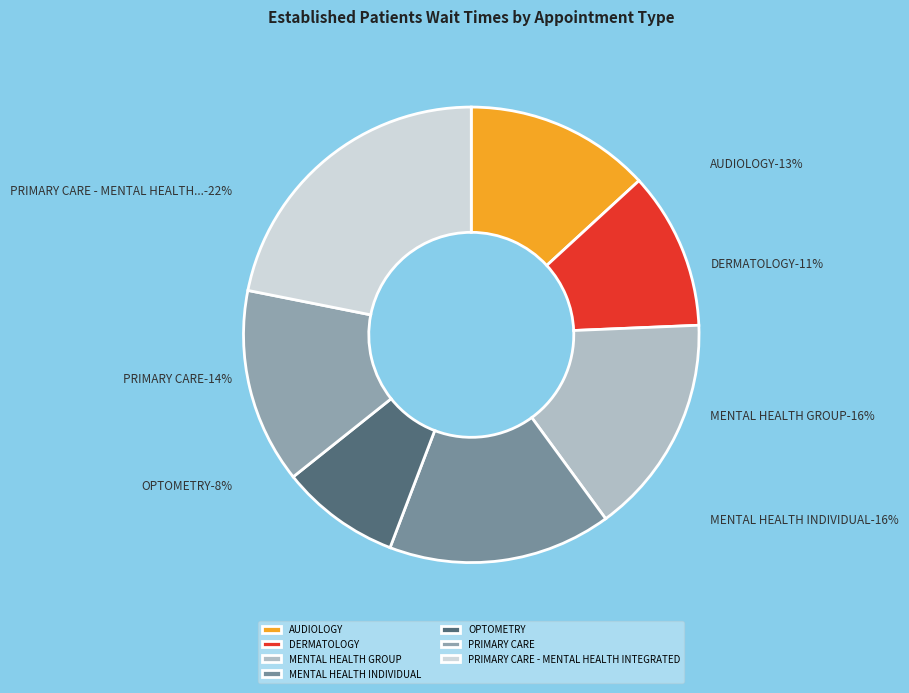

To the nearest percent, what is the combined percentage of AUDIOLOGY and MENTAL HEALTH GROUP?

29%